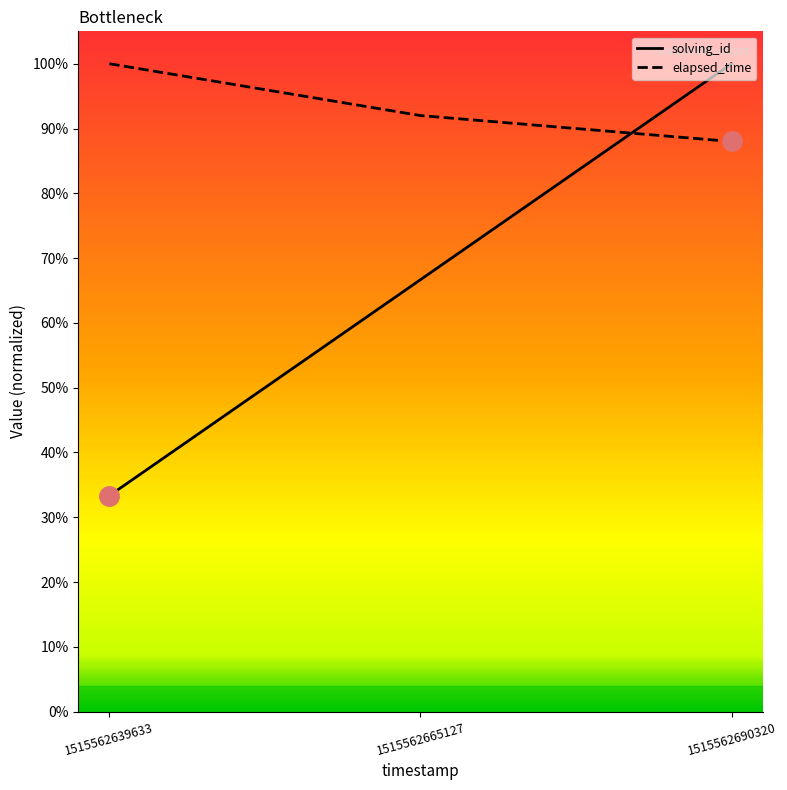

Which category has the highest value across all series?

1515562690320